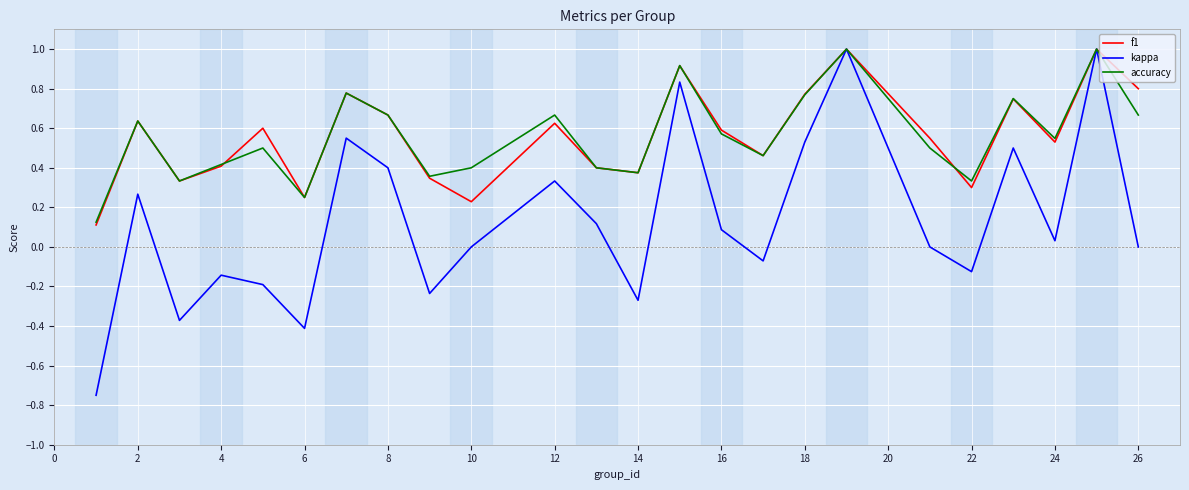

What are all the series names shown in the legend?

f1, kappa, accuracy